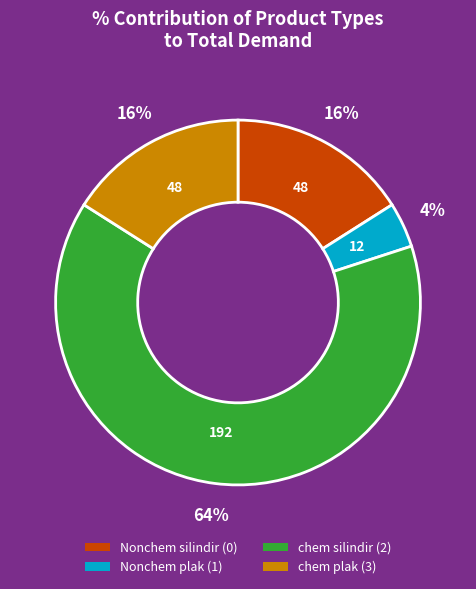

How many slices are in this pie chart?

4